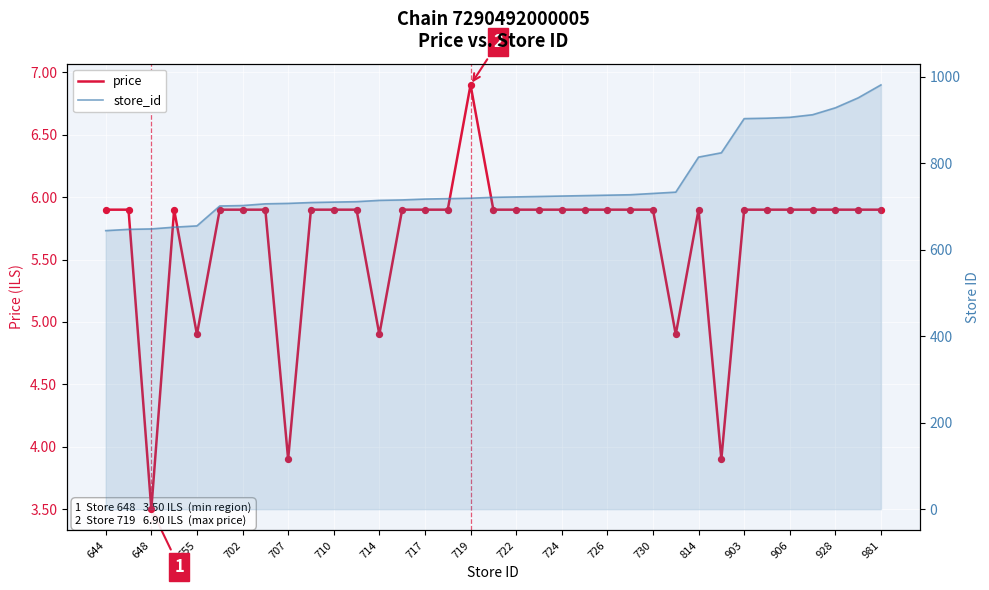

At how many categories does at least one series exceed 61?

35